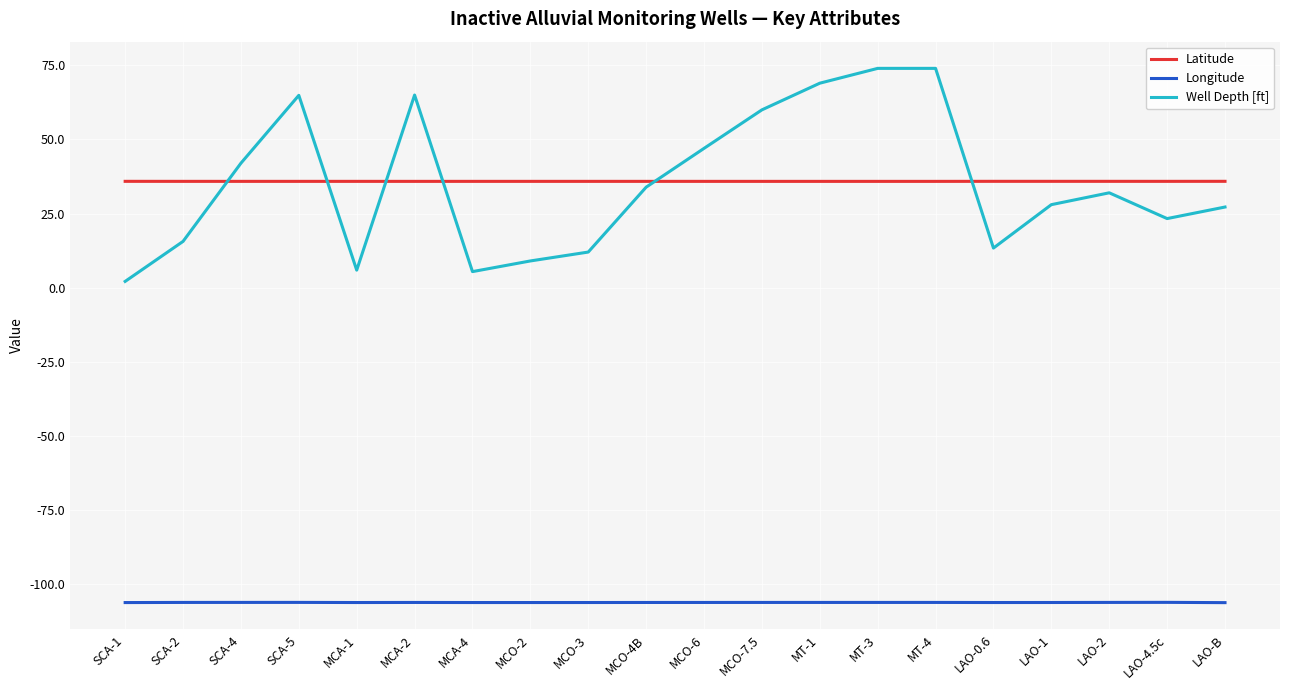

What are all the series names shown in the legend?

Latitude, Longitude, Well Depth [ft]